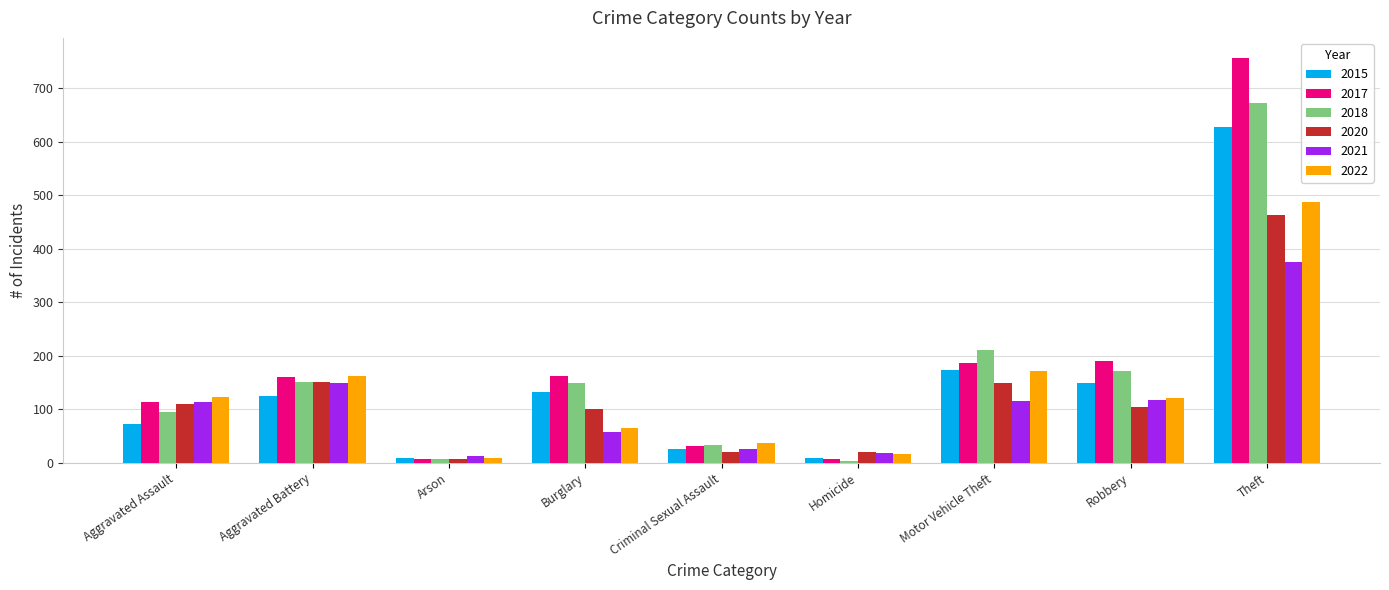

Is the value of 2020 at Theft greater than the value of 2018 at Burglary?

Yes